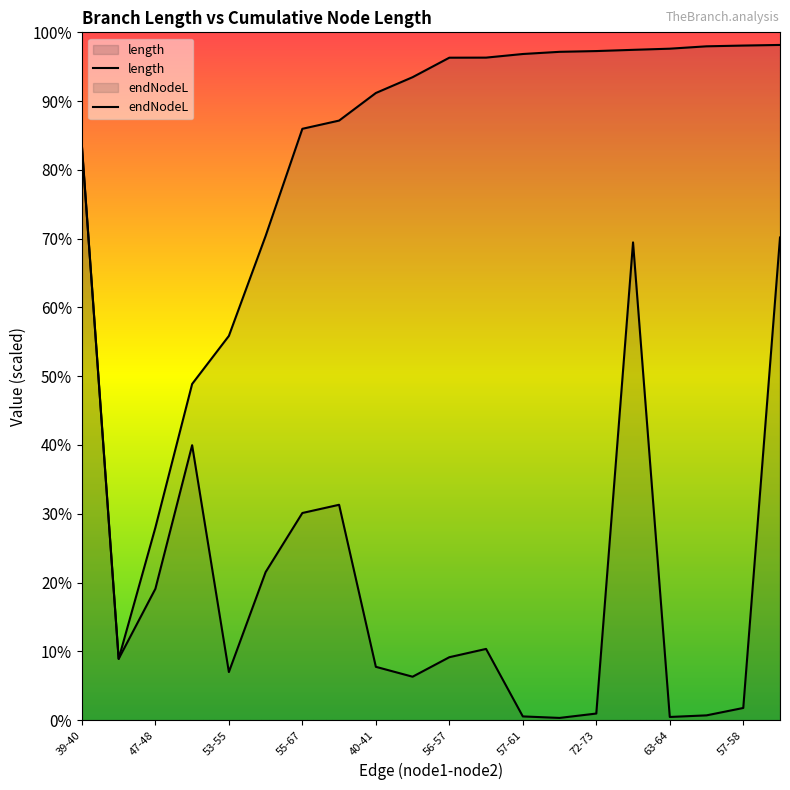

Reading right to left, list all the values displayed in this chart.

length: 48-49=631.5	57-58=15.9	73-74=6.2	63-64=4.1	48-50=625.1	72-73=8.6	61-63=2.9	57-61=4.8	67-72=93.1	56-57=82.3	56-65=56.8	40-41=69.7	55-56=281.8	55-67=271.0	53-54=193.7	53-55=62.9	47-53=359.7	47-48=171.8	39-47=80.1	39-40=750.9
endNodeL: 48-49=883.5	57-58=882.7	73-74=881.7	63-64=878.6	48-50=877.1	72-73=875.5	61-63=874.5	57-61=871.6	67-72=866.9	56-57=866.8	56-65=841.3	40-41=820.6	55-56=784.5	55-67=773.8	53-54=633.5	53-55=502.7	47-53=439.9	47-48=252.0	39-47=80.1	39-40=750.9